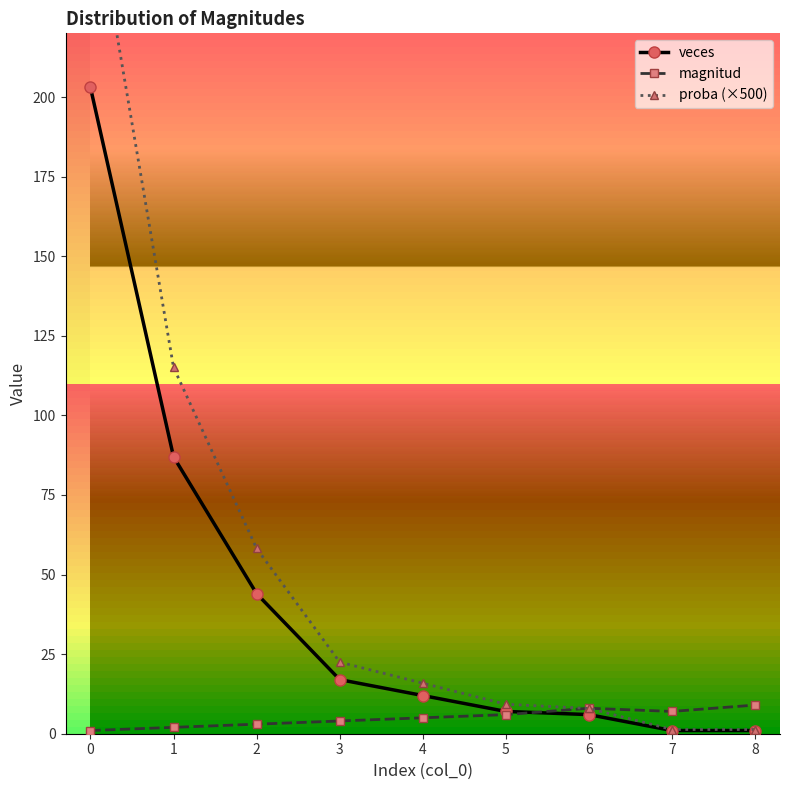

What are all the series names shown in the legend?

veces, magnitud, proba (×500)